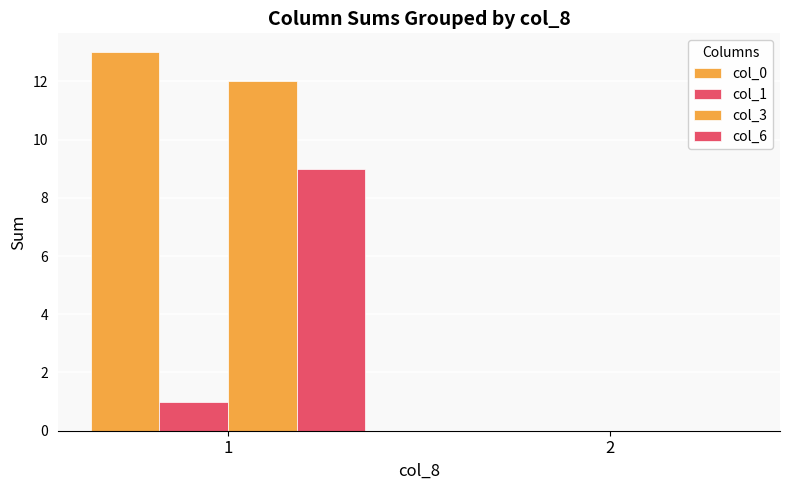

At which category does the chart reach its minimum across all series?

2